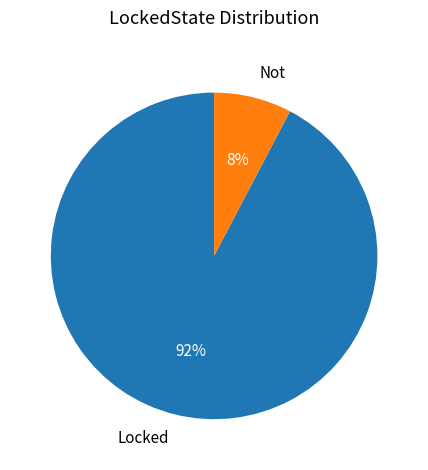

Between Not and Locked, which is larger?

Locked